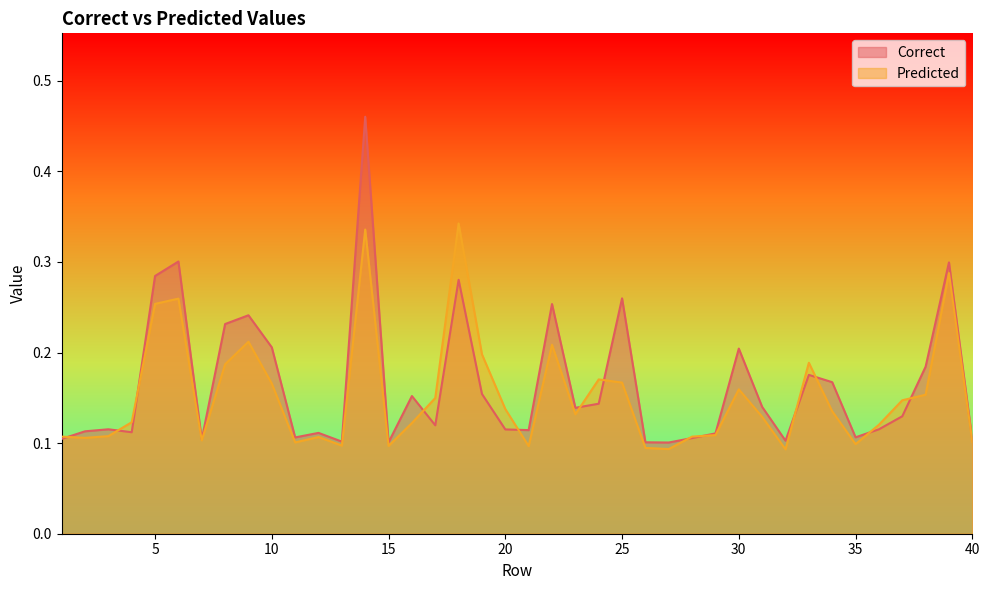

Is it true that Correct equals 0.1 at 17?

False